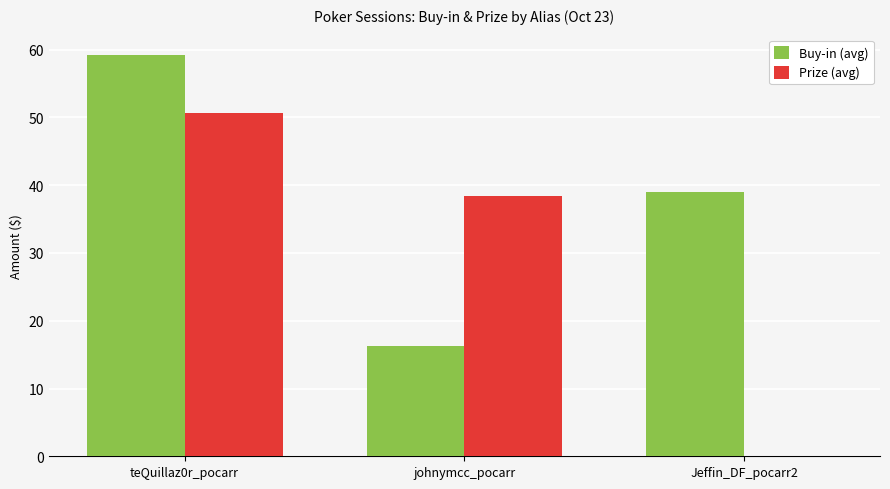

Read the Buy-in (avg) value at johnymcc_pocarr.

16.3